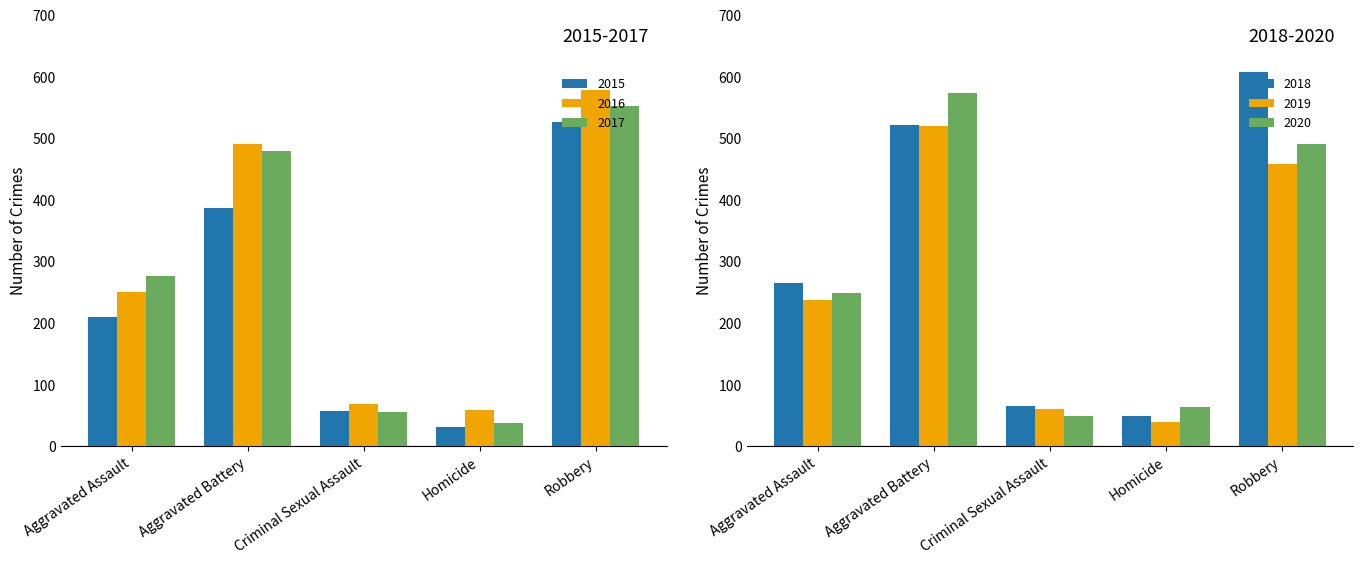

Rank the categories by 2015 value from lowest to highest.

Homicide, Criminal Sexual Assault, Aggravated Assault, Aggravated Battery, Robbery